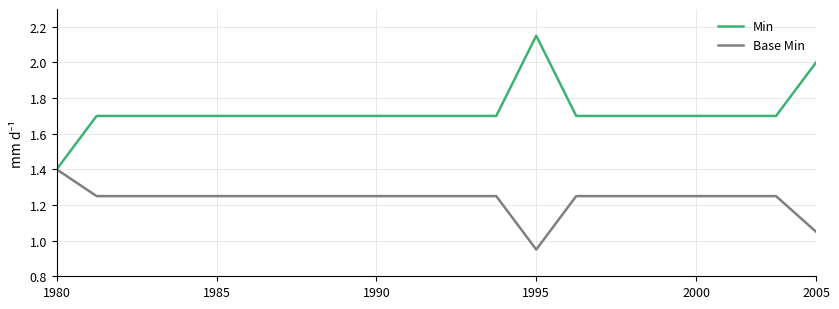

What is the highest value of the Base Min series?

1.4